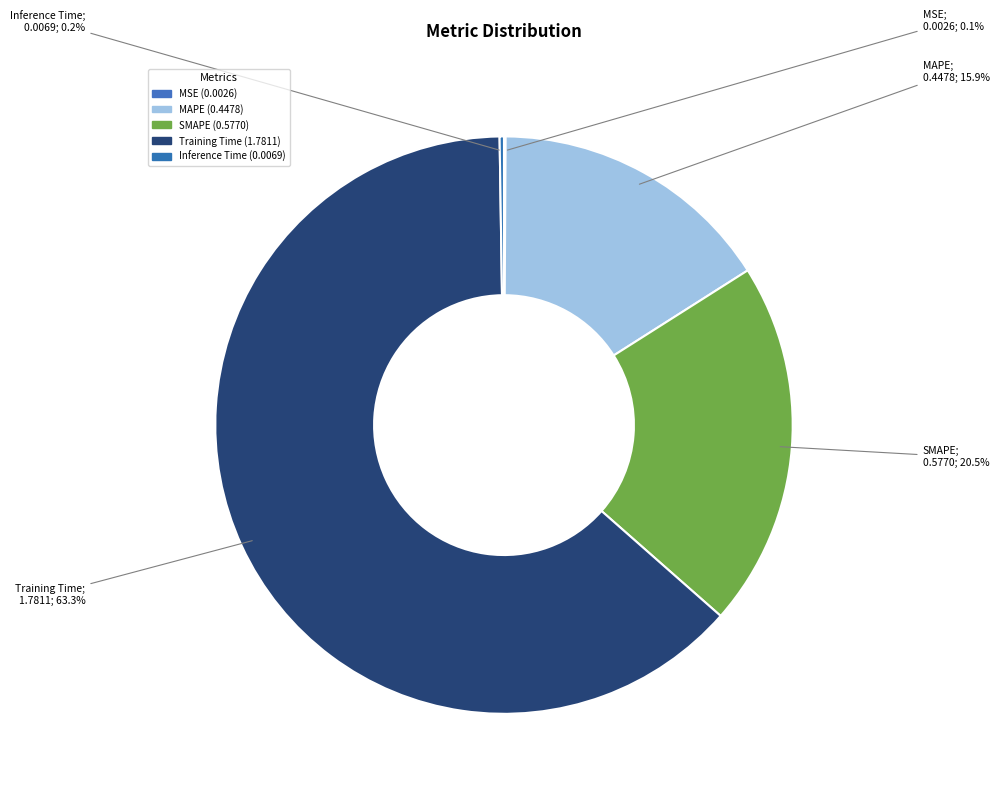

Does MAPE account for over 50% of the chart?

No